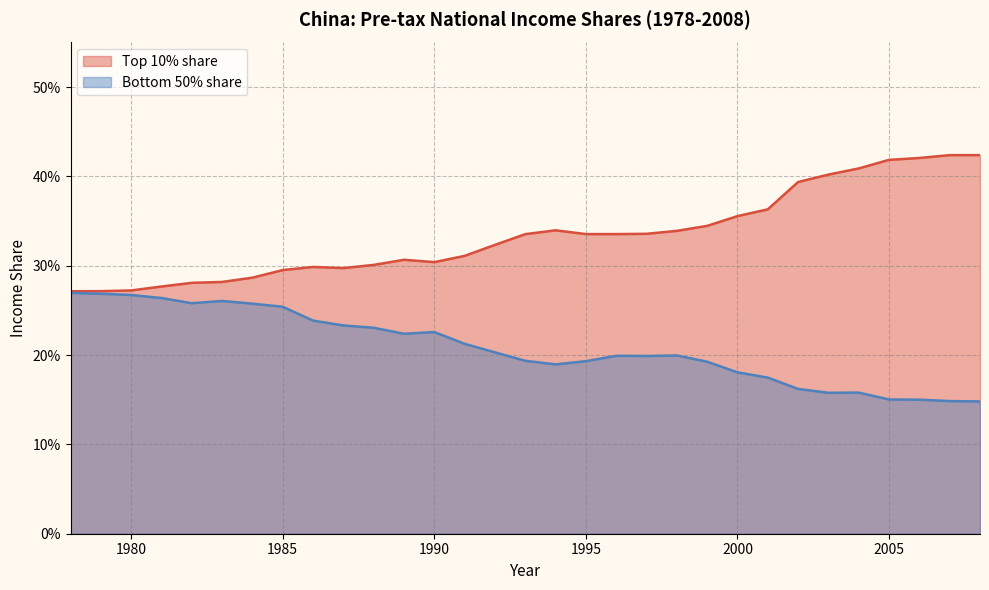

At which category does Bottom 50% share reach its first local valley?

1982